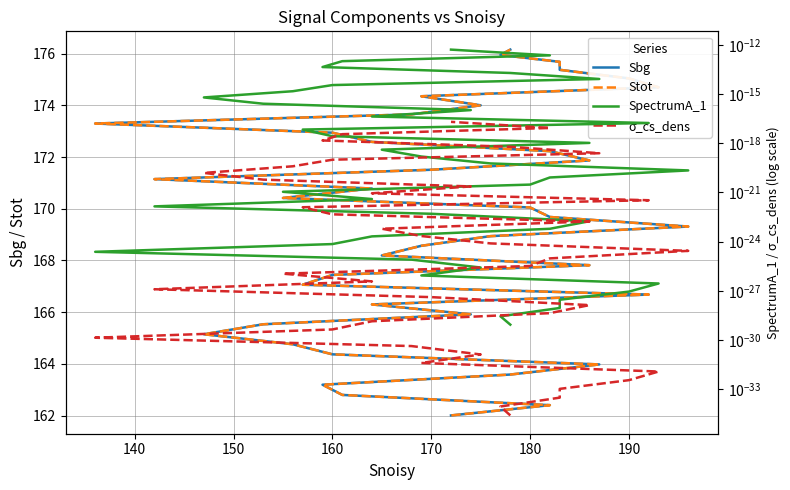

Which series has the largest range (max minus min)?

Sbg